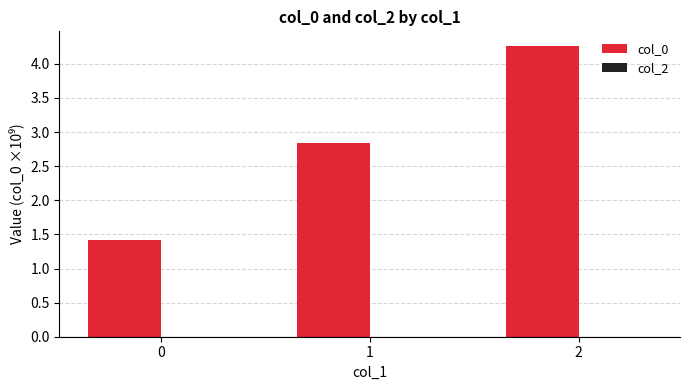

Which has a higher value, 2 or 1?

2